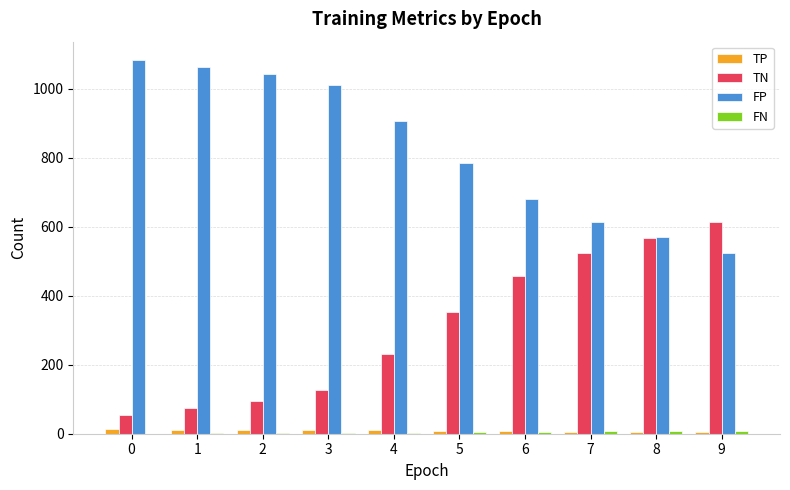

Is the value of TN at 5 greater than the value of FP at 6?

No